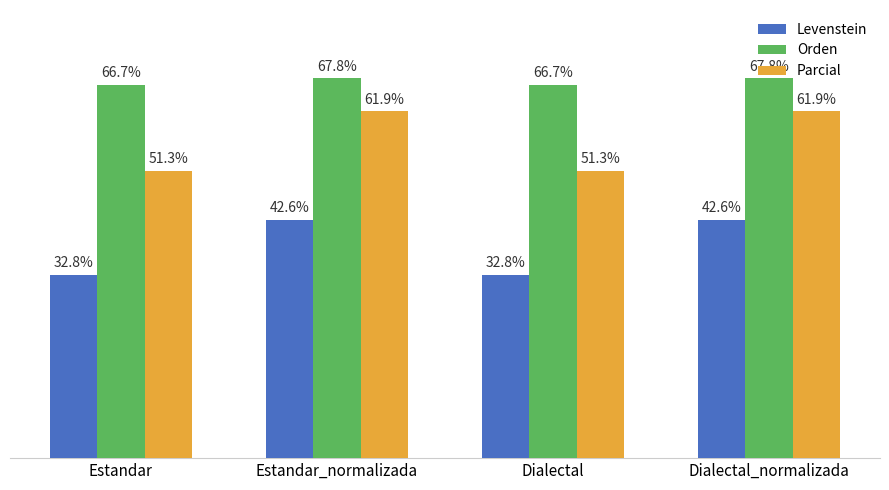

Does the chart contain stacked bars?

No